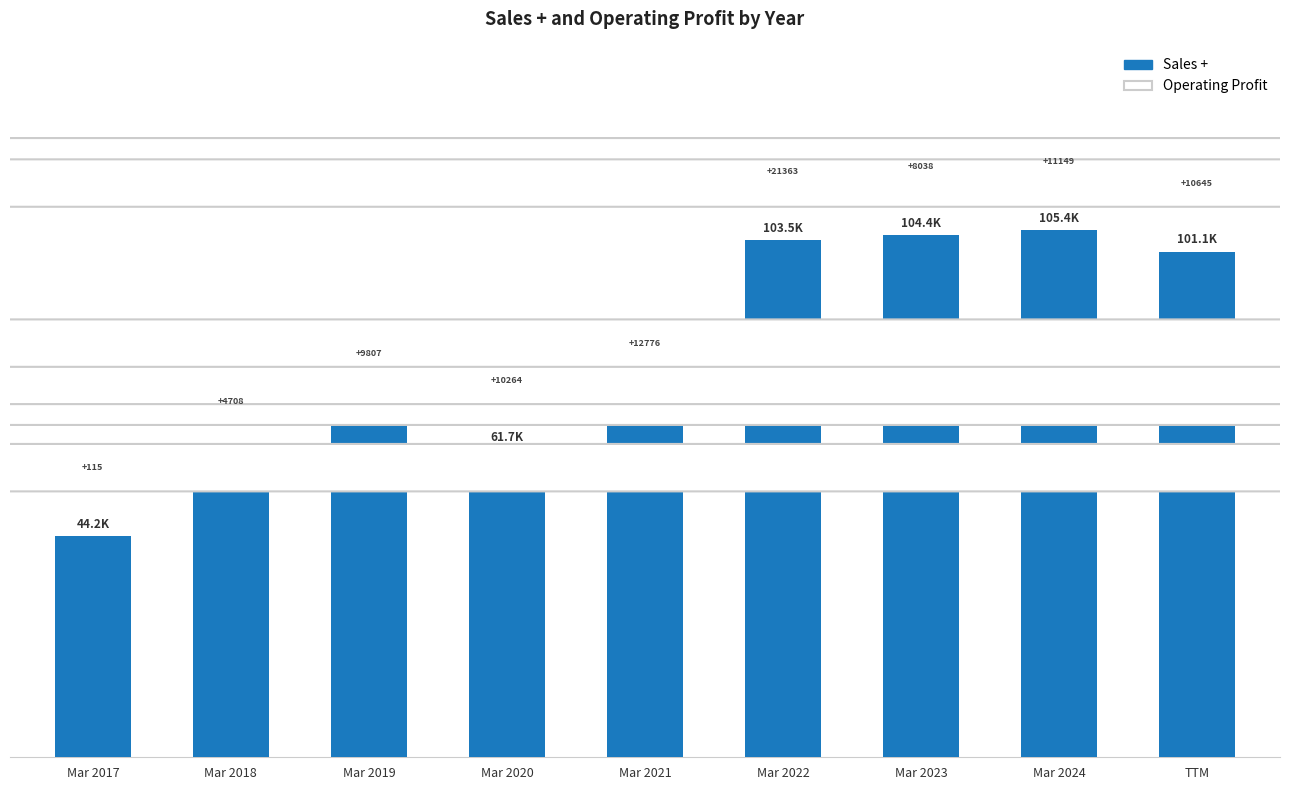

Are the bars horizontal?

No